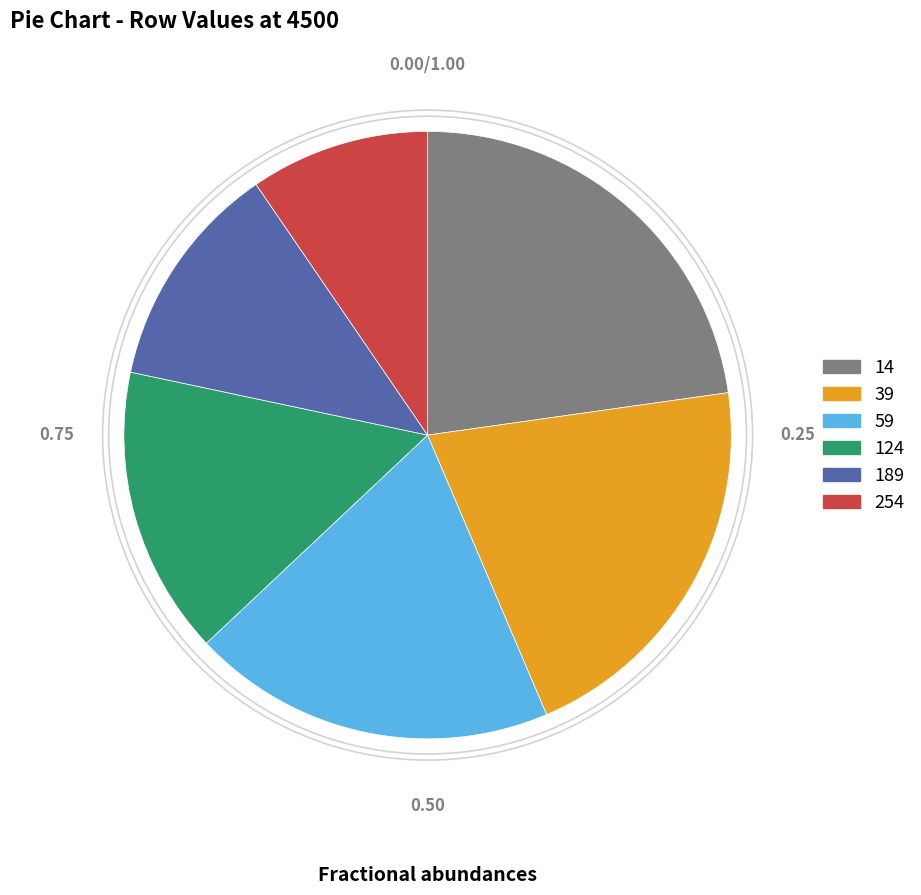

Which has a higher value, 59 or 189?

59